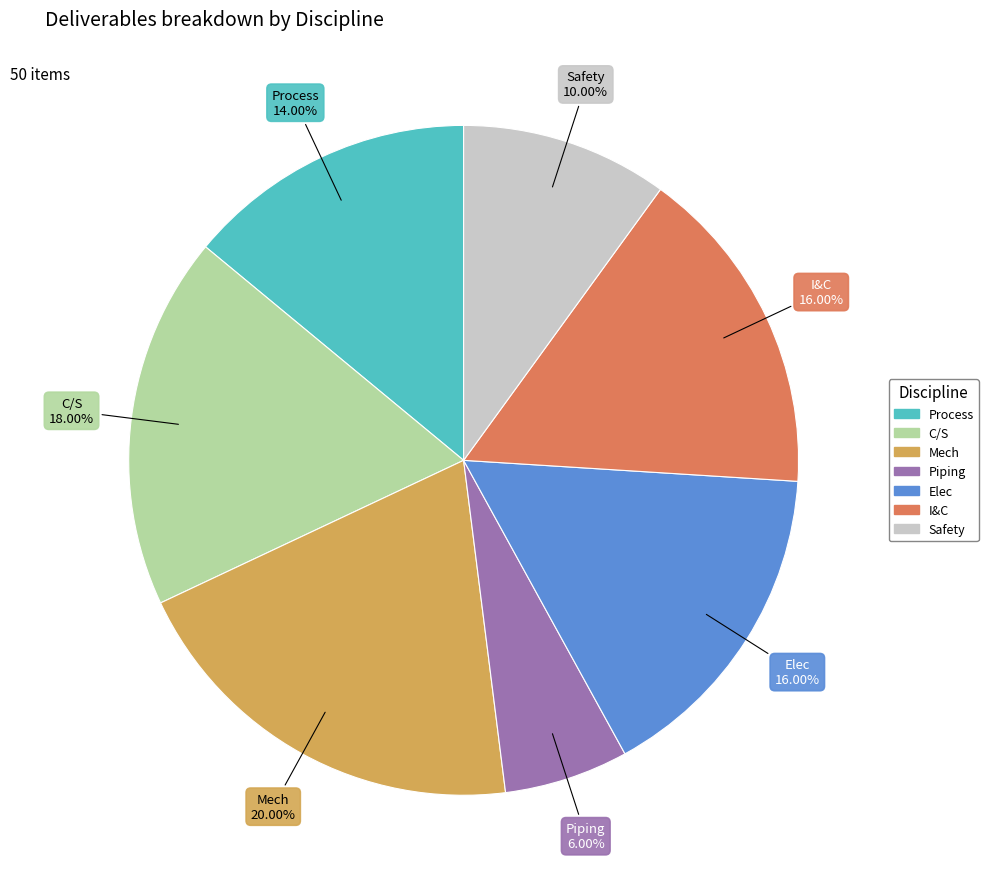

To the nearest percent, what is the average slice percentage?

14%